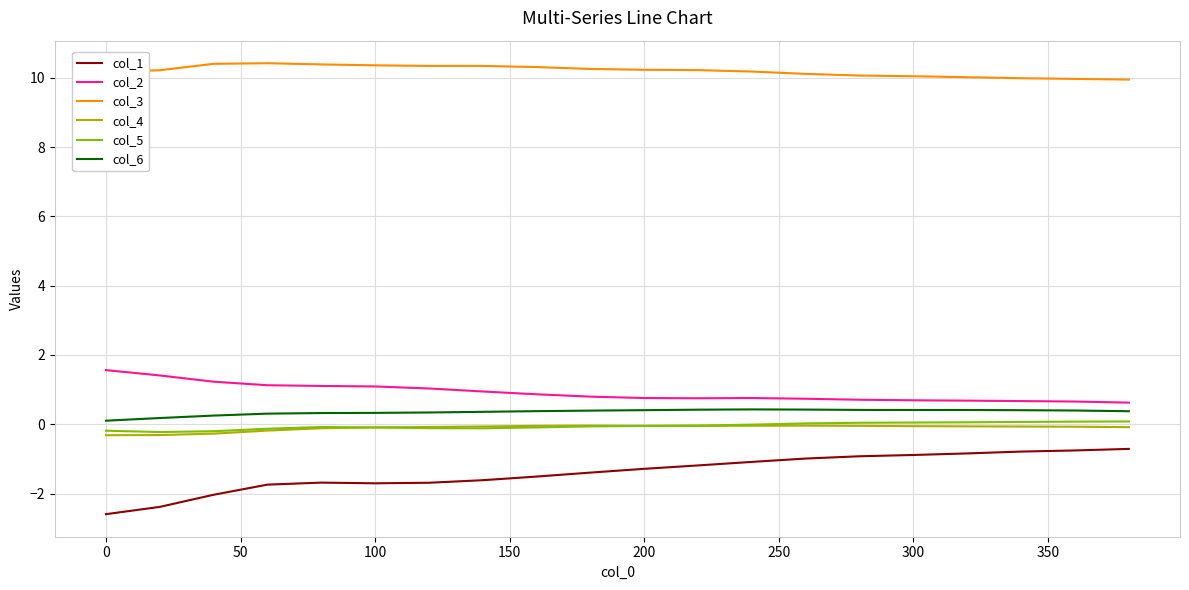

How many distinct data groups are displayed?

6